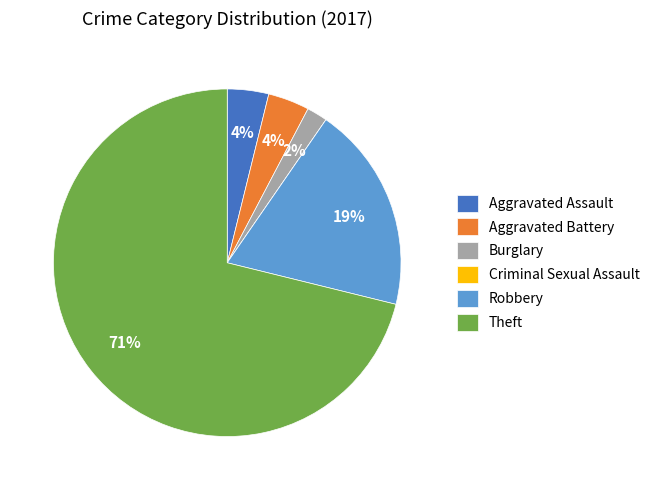

What is the largest slice in the pie chart?

Theft